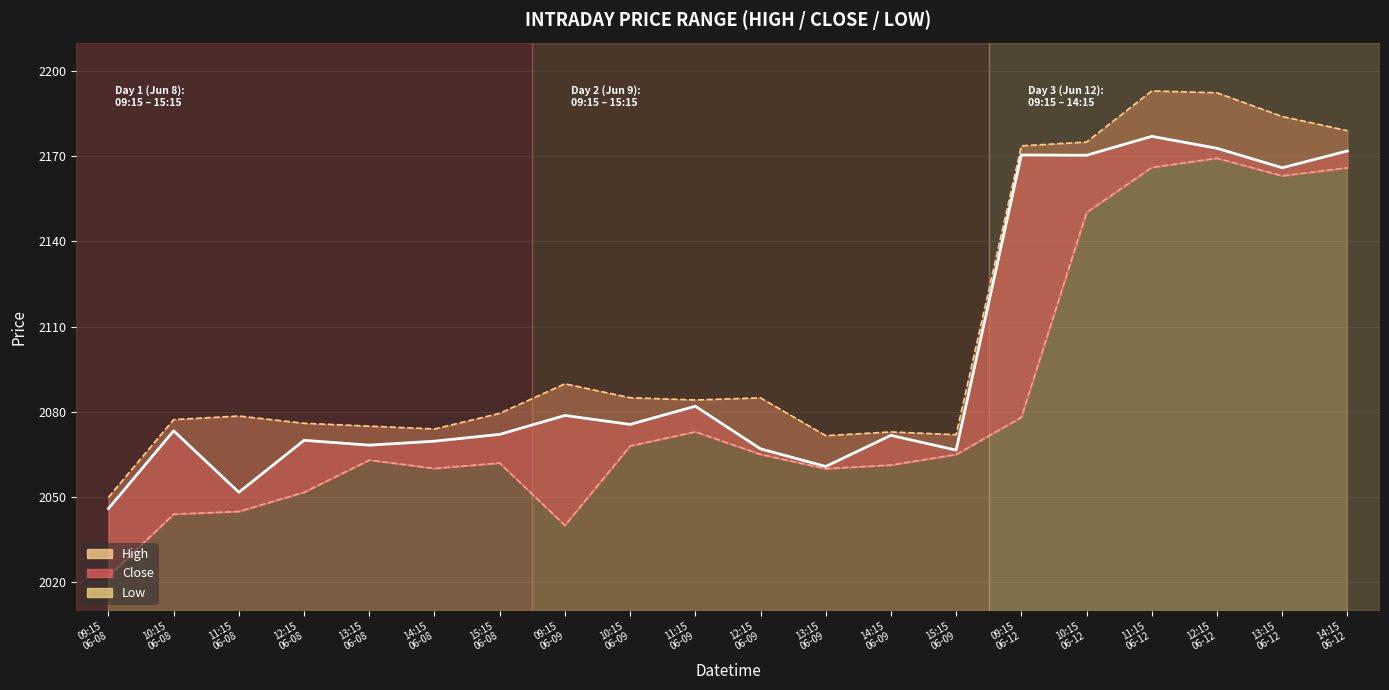

True or false: Close Line and High Line cross at least once.

False